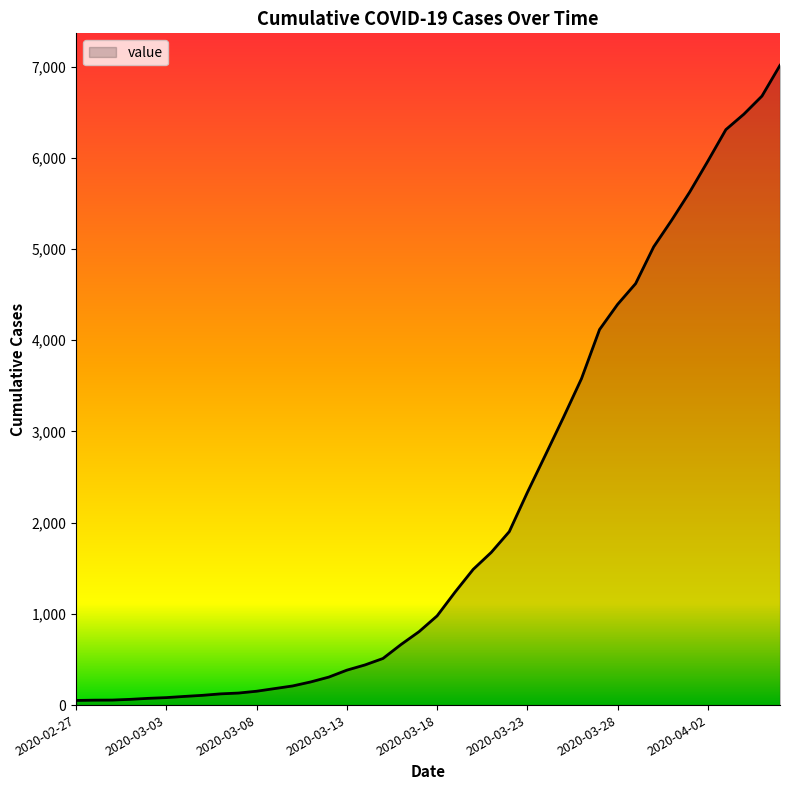

What is the difference between the maximum and minimum values?

6963